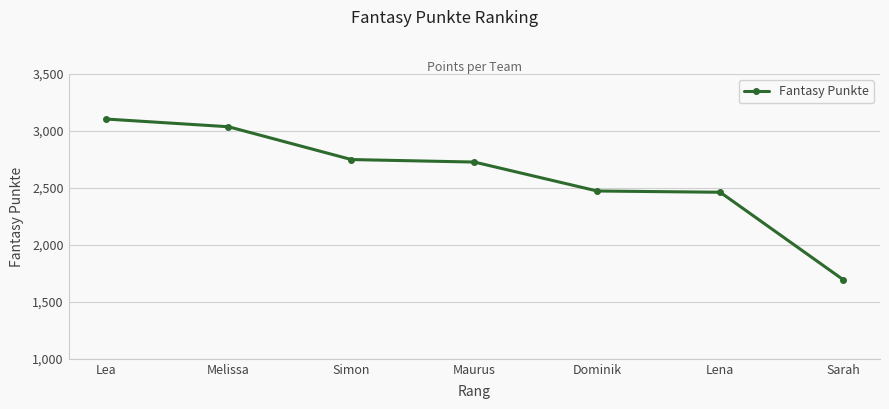

At which label is the value closest to 2400?

Lena